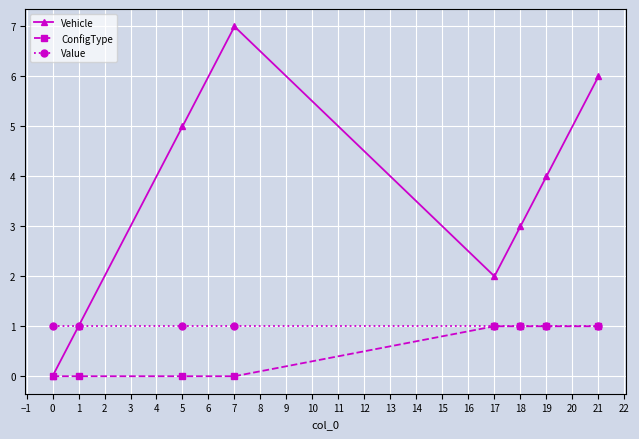

Reading right to left, extract all data points from this chart.

Vehicle: 21=6	19=4	18=3	17=2	7=7	5=5	1=1	0=0
ConfigType: 21=1	19=1	18=1	17=1	7=0	5=0	1=0	0=0
Value: 21=1	19=1	18=1	17=1	7=1	5=1	1=1	0=1